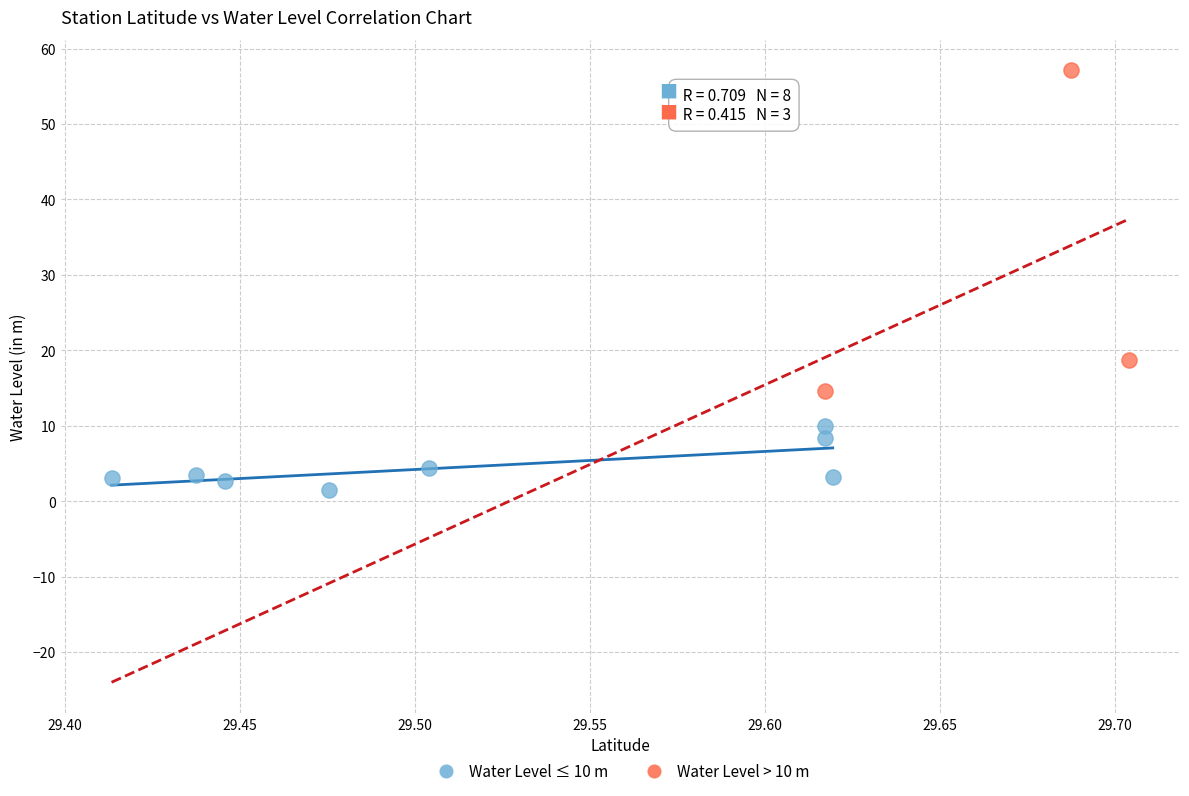

Which series reaches the maximum Y coordinate?

Water Level > 10 m